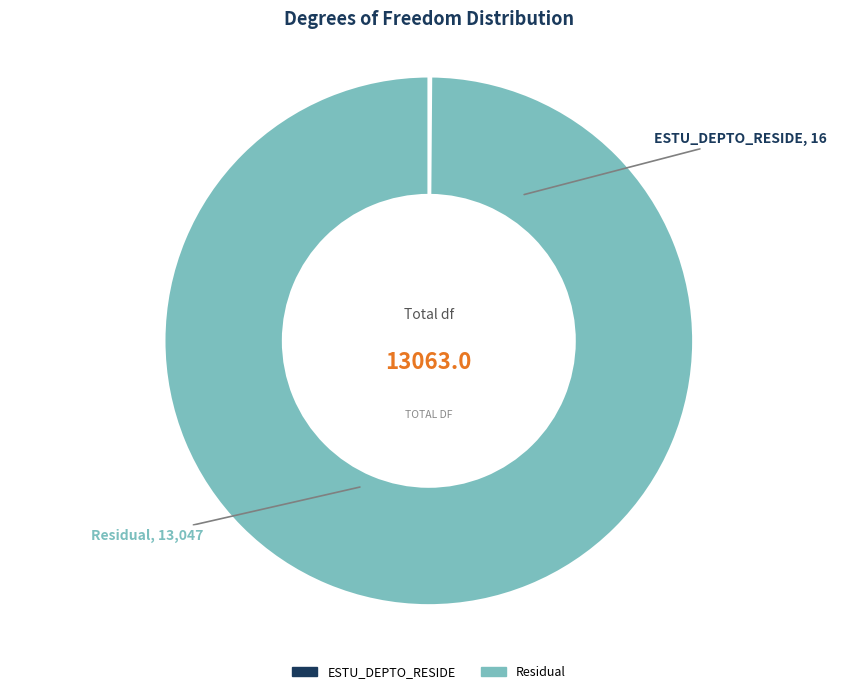

Which category has the biggest portion of the pie?

Residual